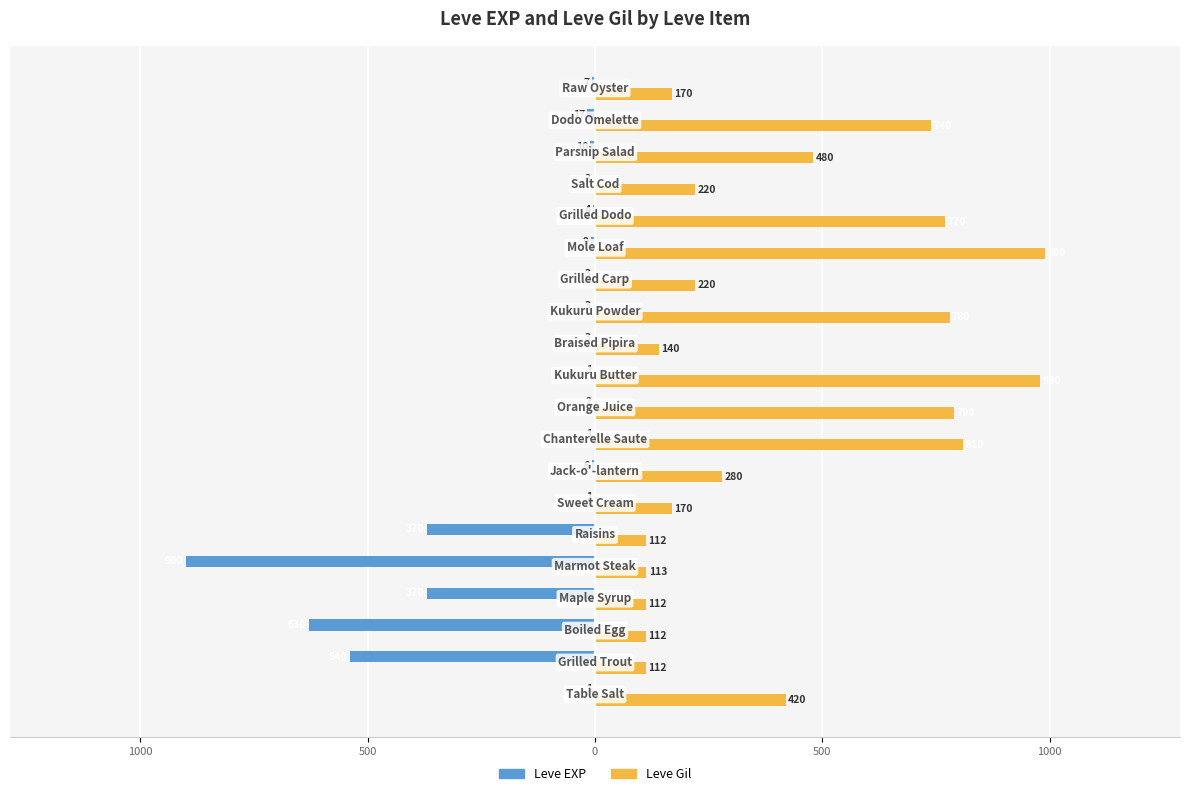

What are all the series names shown in the legend?

Leve EXP, Leve Gil